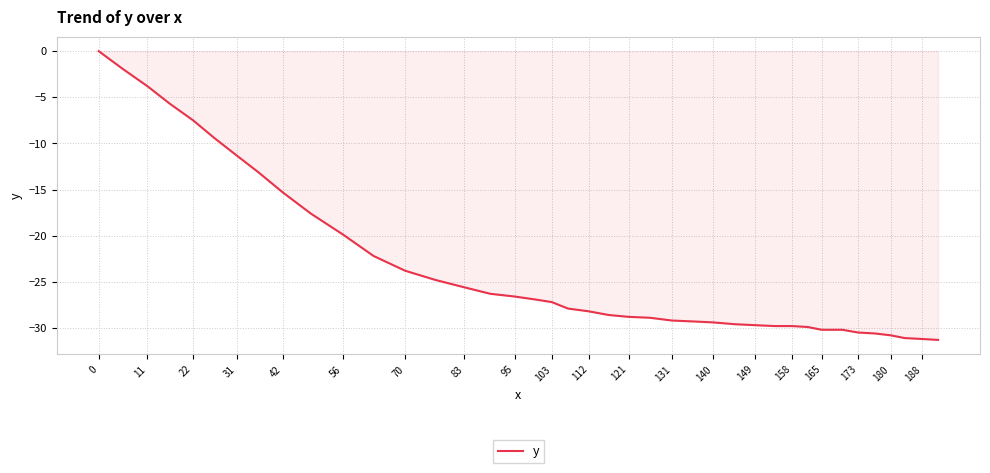

How many lines are shown in the chart?

1